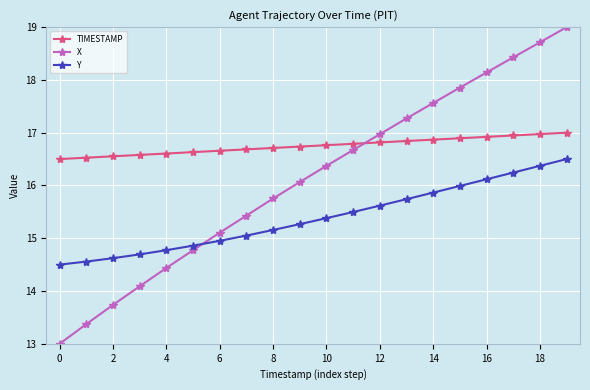

What is the smallest value displayed?

13.0